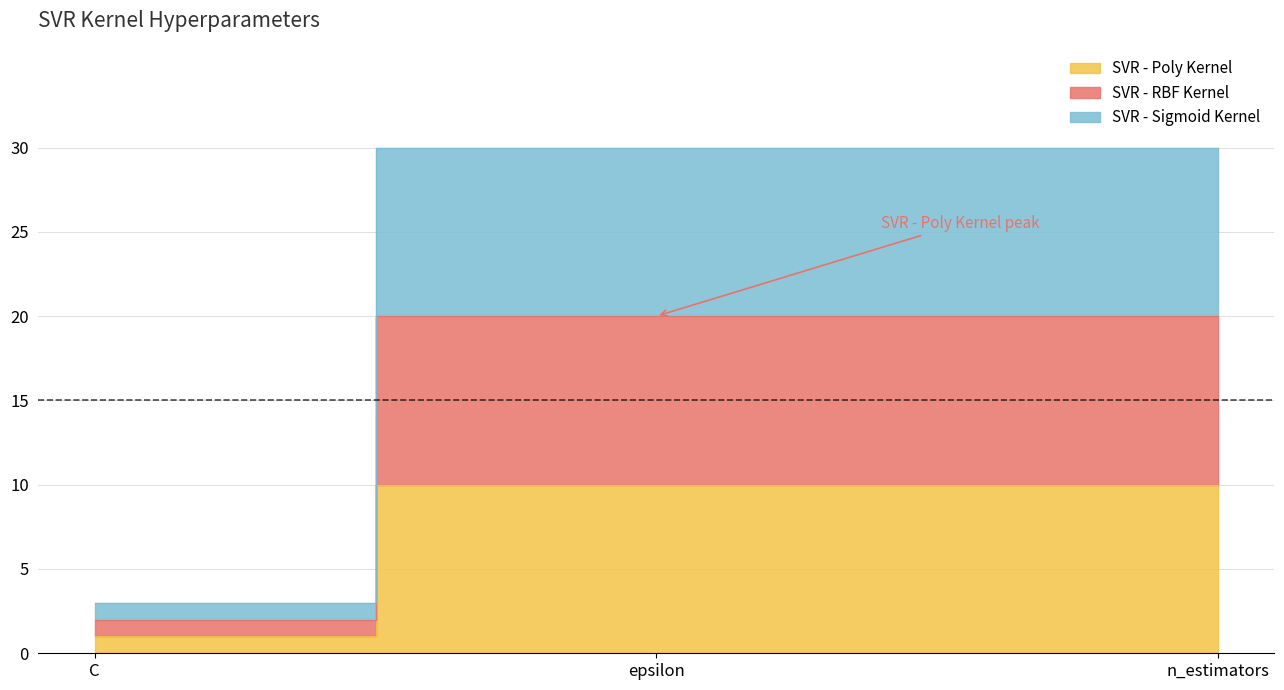

Which category has the lowest value across all series?

C